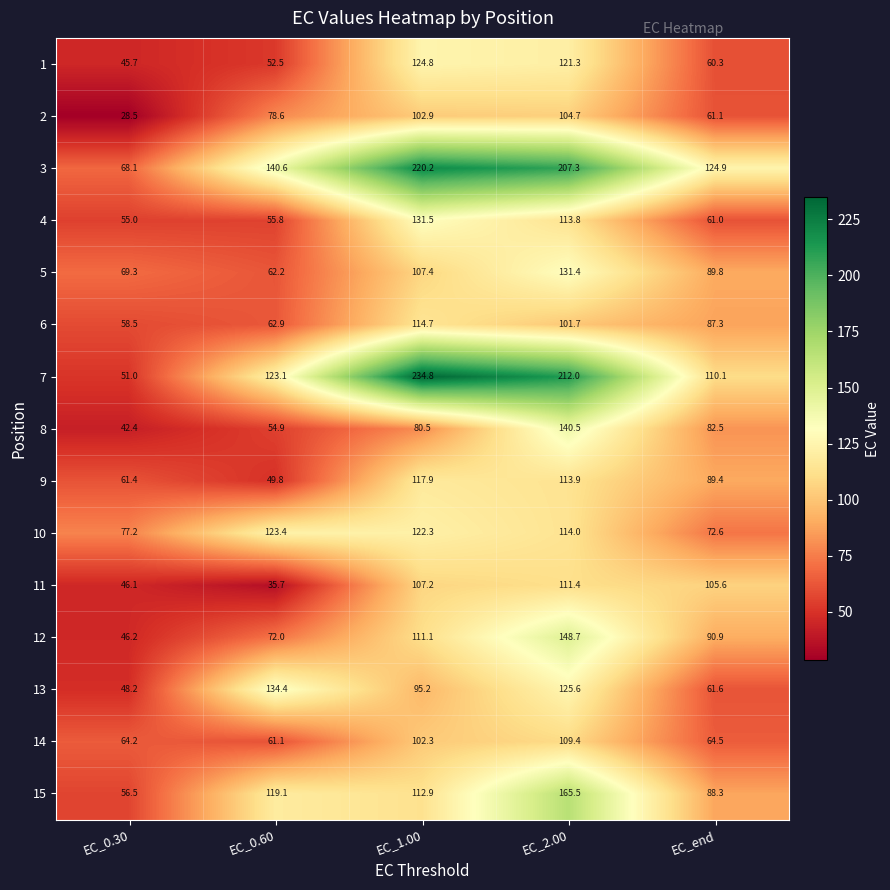

What is the average value of the 5 series?

92.0